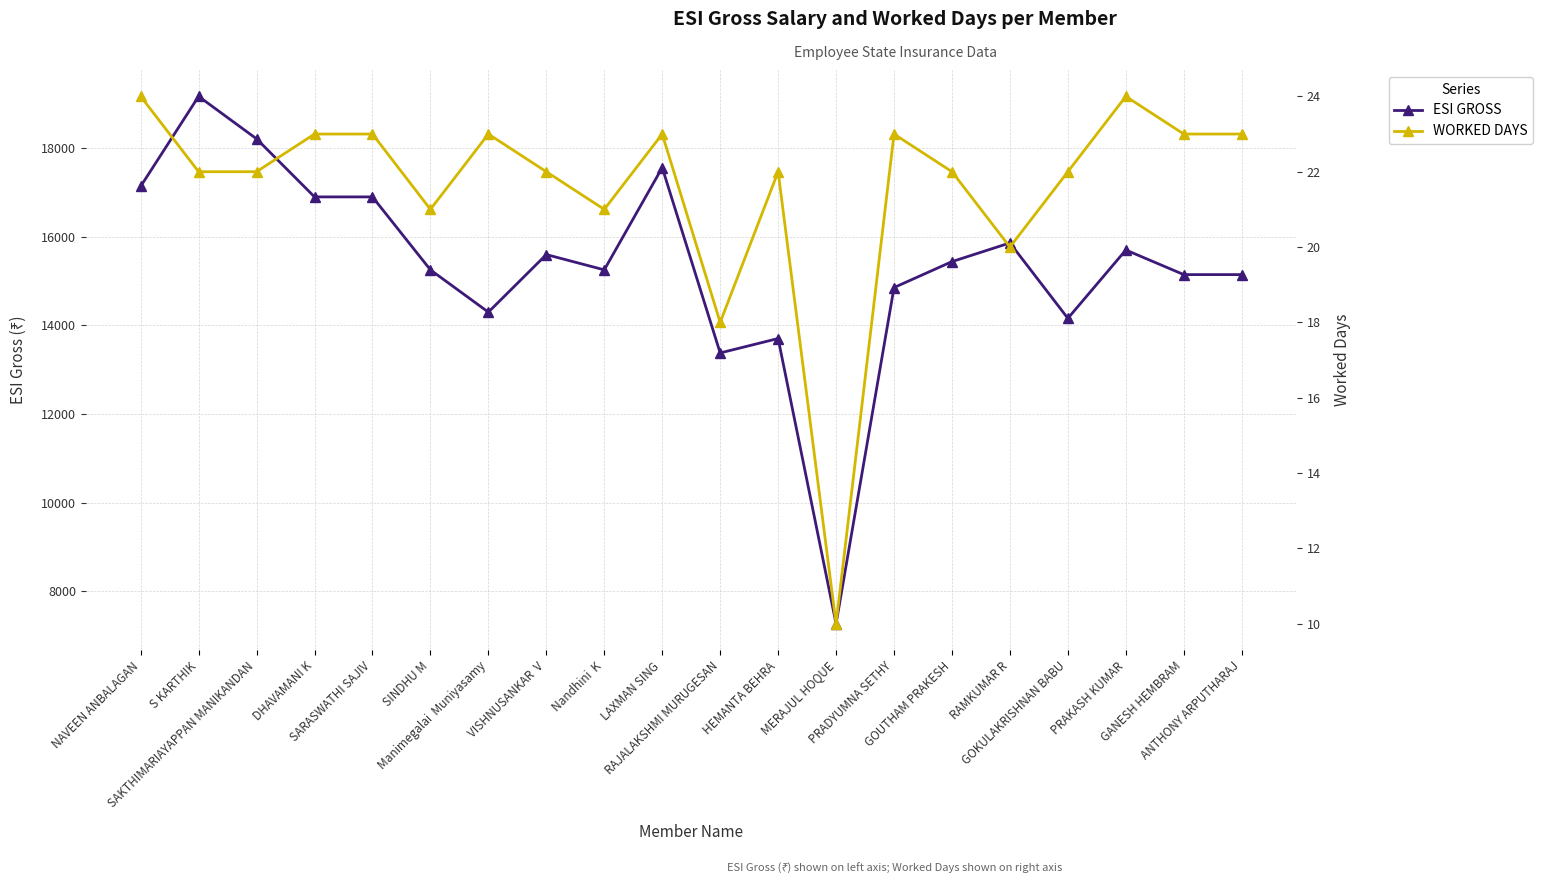

What is the difference between the maximum and minimum values in the ESI GROSS series?

11898